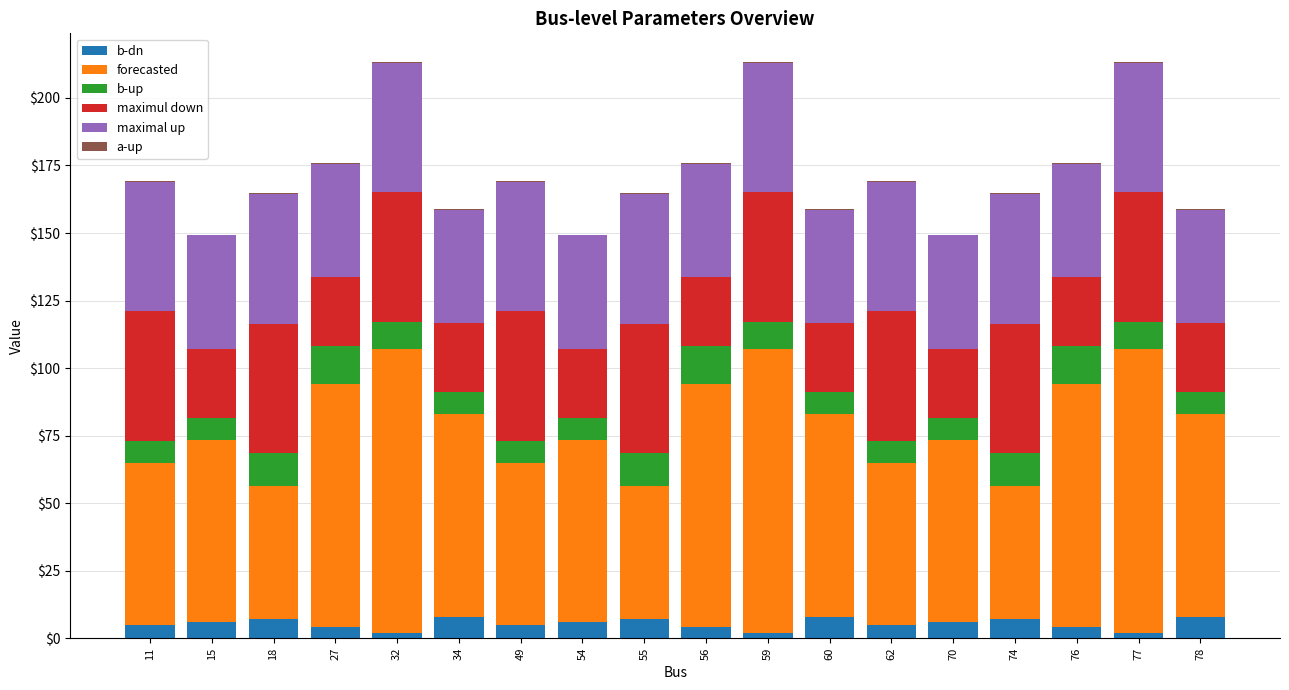

What is the maximum value for b-dn?

8.0